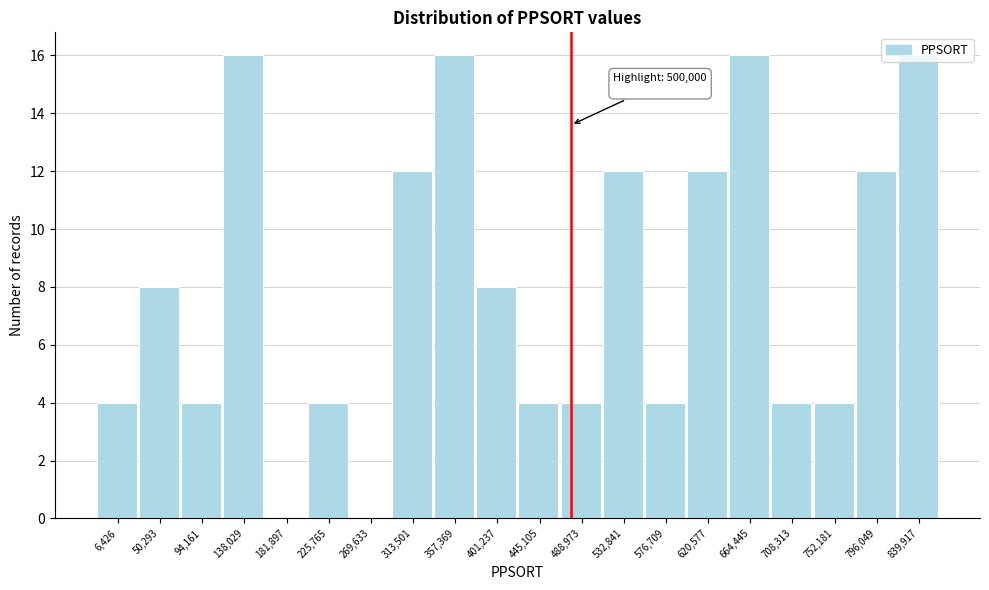

What is the maximum value shown in the chart?

16